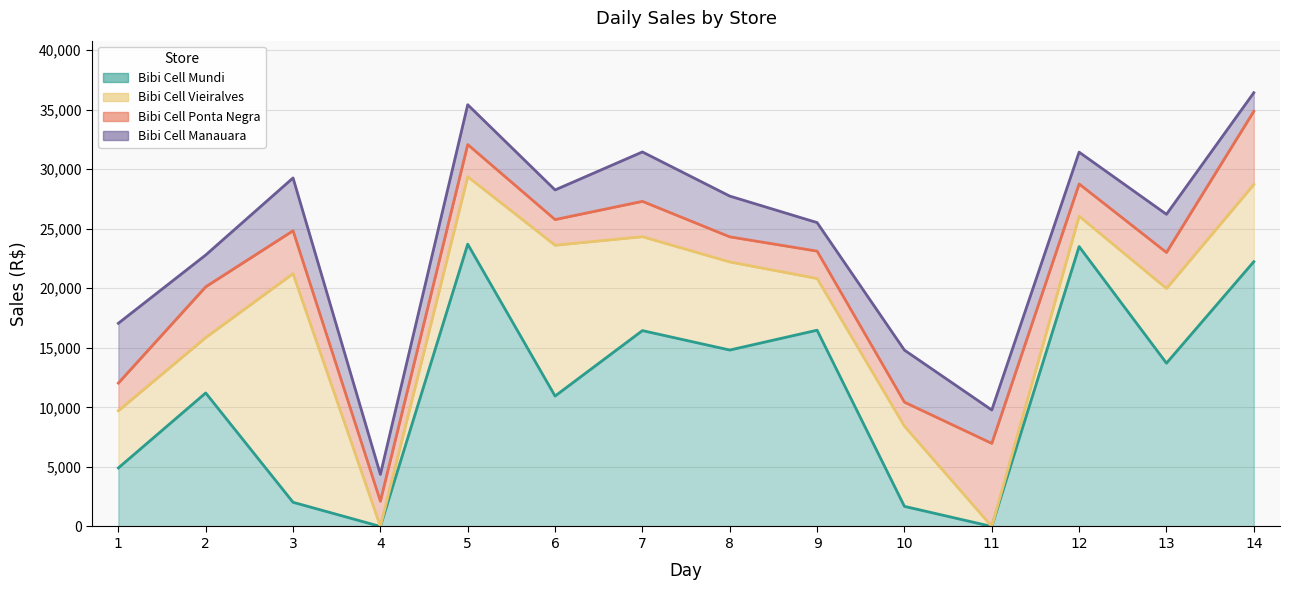

Between 13 and 4, which is larger?

13